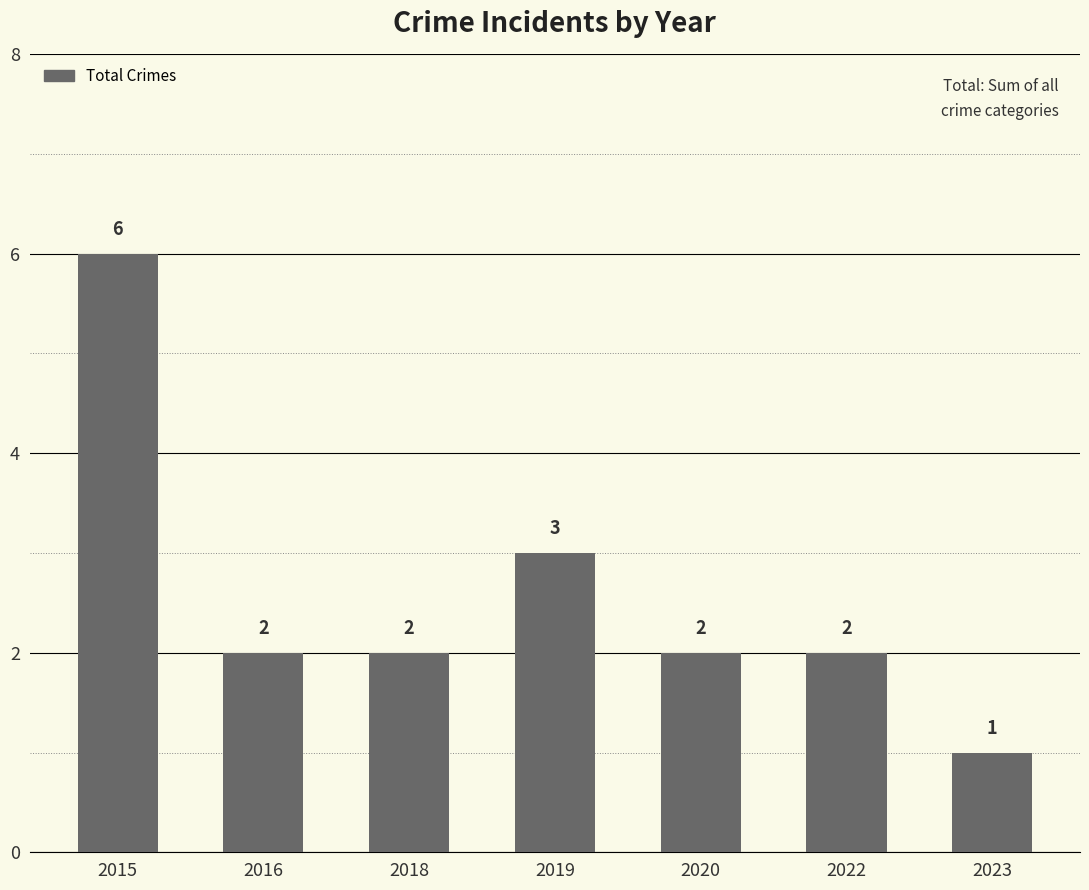

What is the greatest value displayed?

6